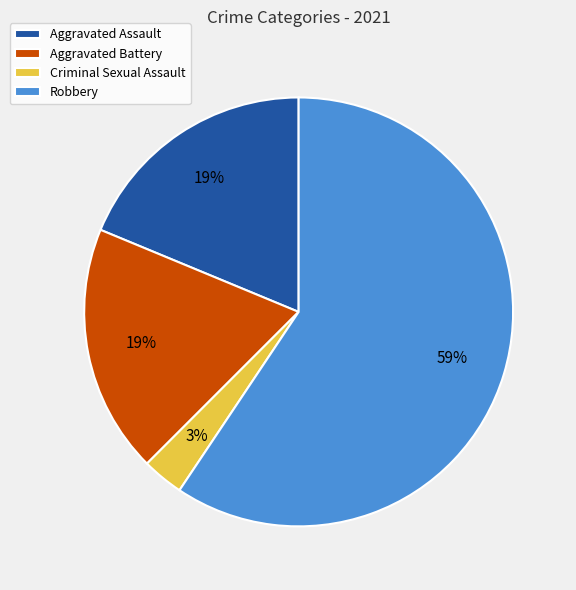

Count the number of slices in the pie.

4